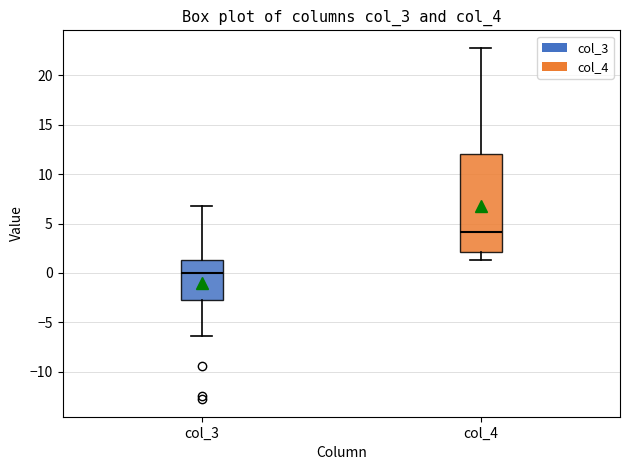

Which box is the tallest, from its lower edge to its upper edge?

col_4